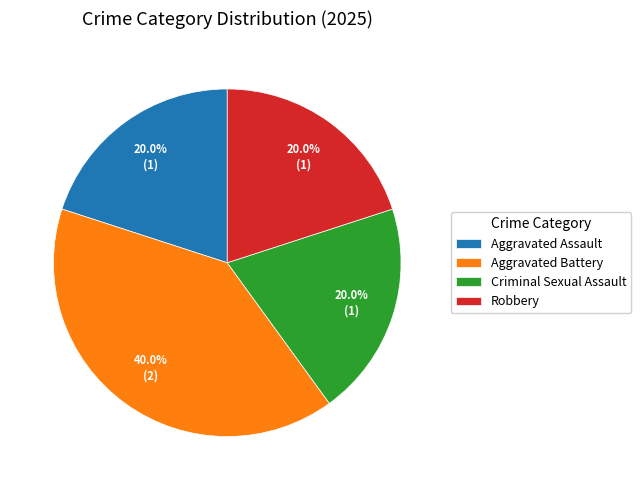

Count the number of slices in the pie.

4